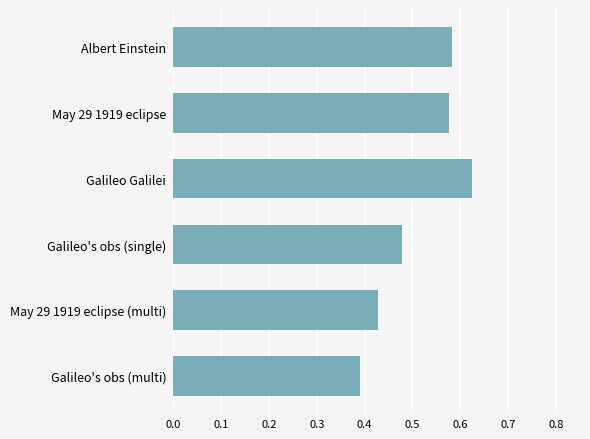

Rank the categories by value from highest to lowest.

Galileo Galilei, Albert Einstein, May 29 1919 eclipse, Galileo's obs (single), May 29 1919 eclipse (multi), Galileo's obs (multi)